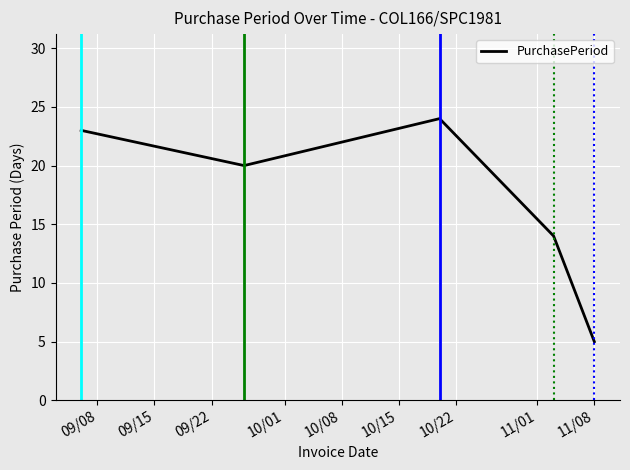

What is the smallest value displayed?

5